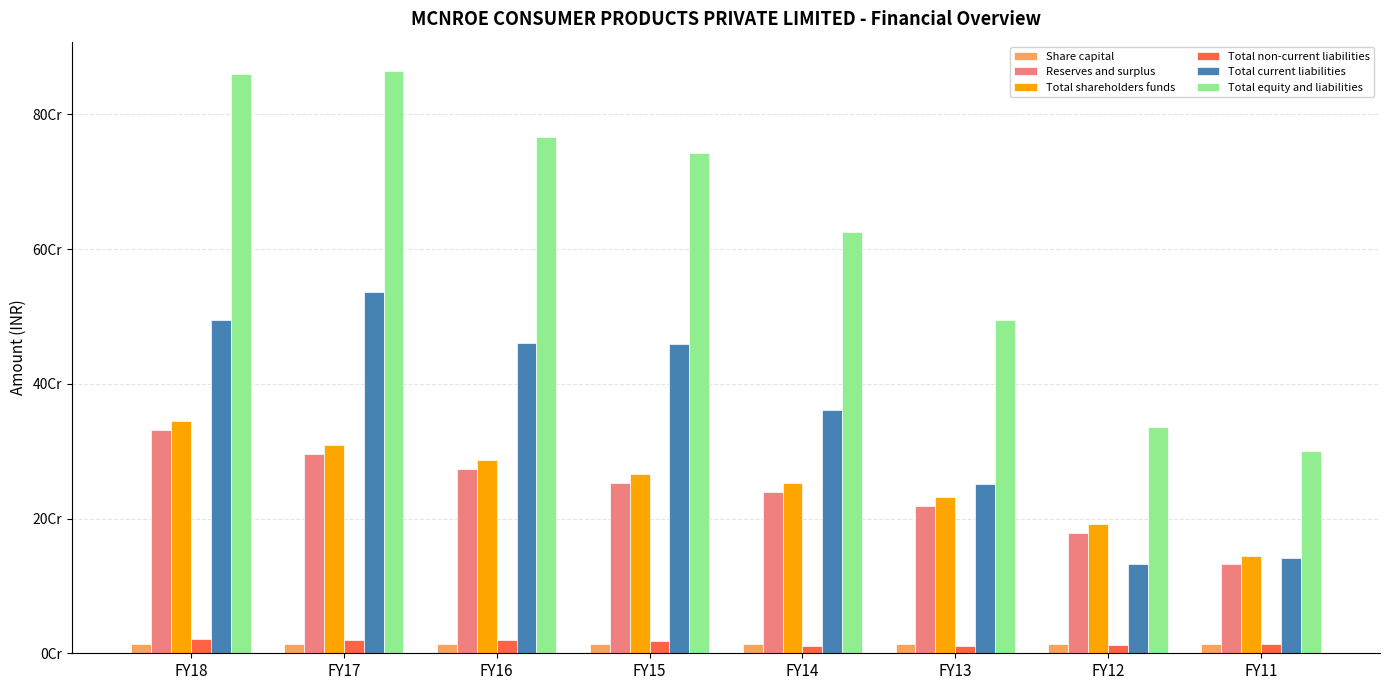

Reading left to right, list all the values displayed in this chart.

Share capital: 13216000.0	13216000.0	13216000.0	13216000.0	13216000.0	13216000.0	13216000.0	13216000.0
Reserves and surplus: 331551017.0	295436545.0	273841413.4	252347121.1	238931248.0	218327315.3	178849481.7	131893130.2
Total shareholders funds: 344767017.0	308652545.0	287057413.4	265563121.1	252147248.0	231543315.3	192065481.7	145109130.2
Total non-current liabilities: 20878740.0	19676932.0	19165080.0	17836545.0	10882659.2	11042221.2	11692058.2	14063245.0
Total current liabilities: 495187131.0	536544074.0	460057120.4	459418402.1	361887466.1	252064365.1	132210504.1	141152003.9
Total equity and liabilities: 860832888.0	864873551.0	766279613.8	742818068.2	624917373.3	494649901.6	335968044.0	300324379.1